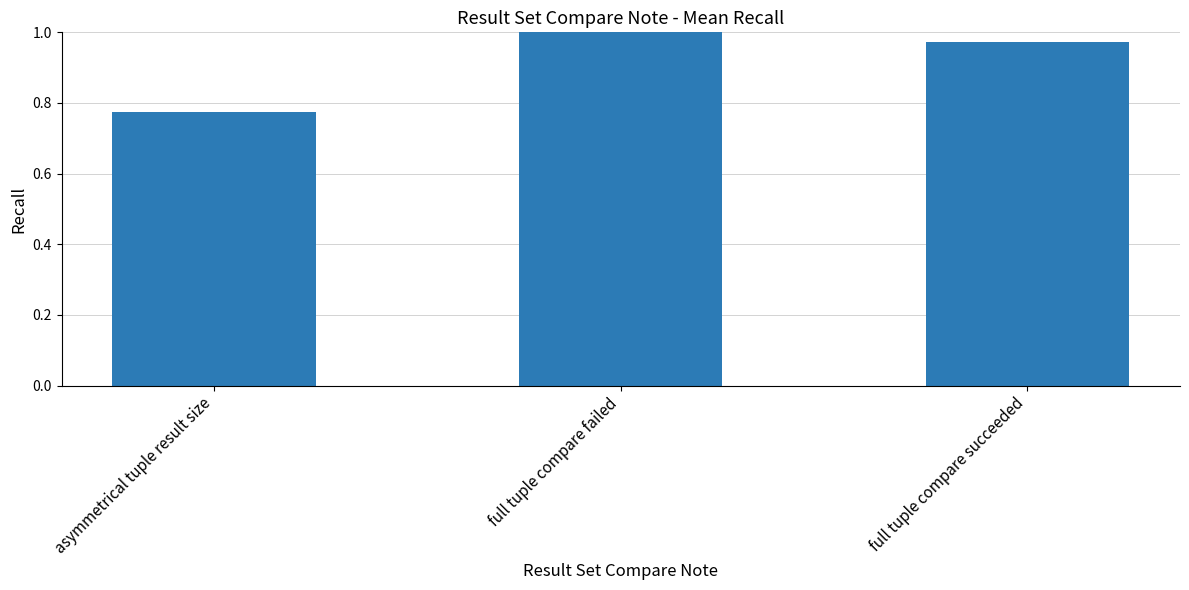

What position from the left is full tuple compare succeeded?

3